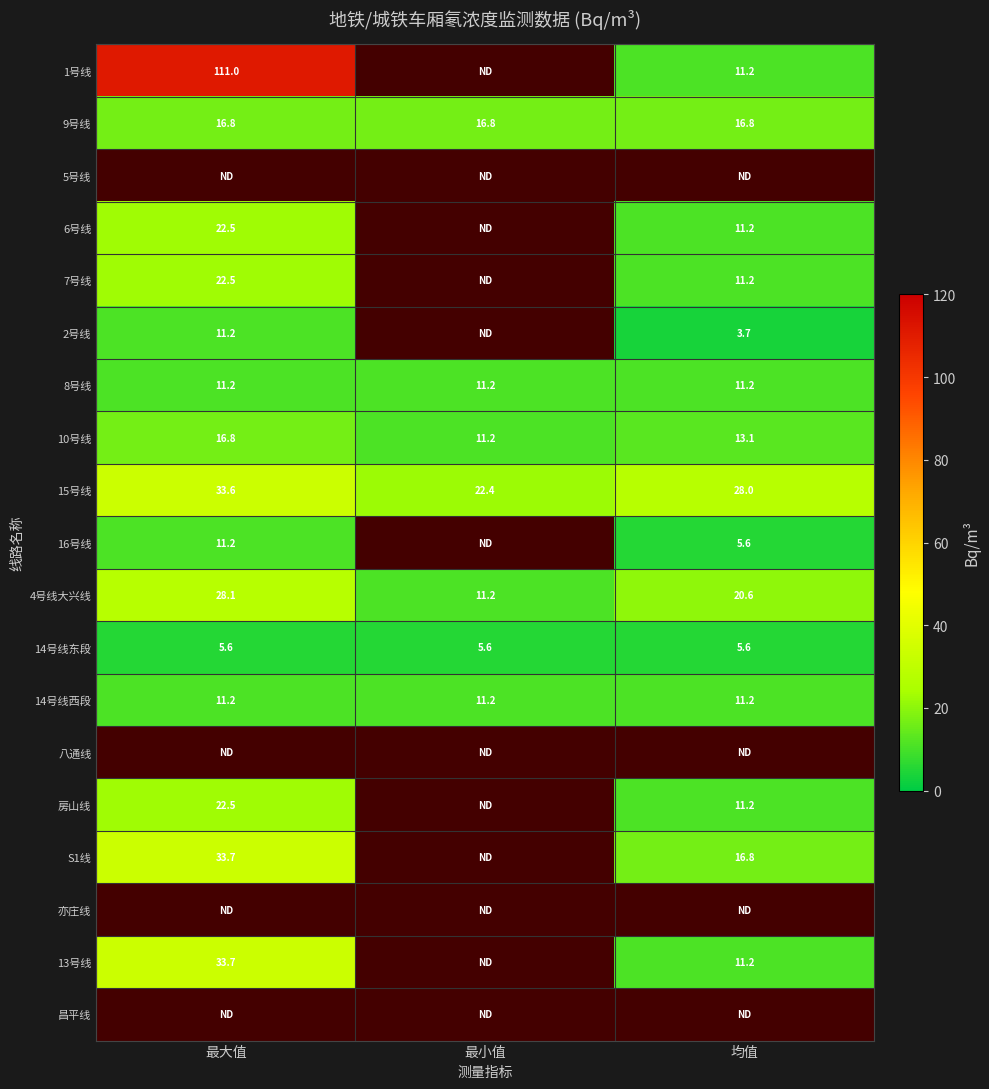

The value of 4号线大兴线 at 最大值 is 48.2. True or false?

False